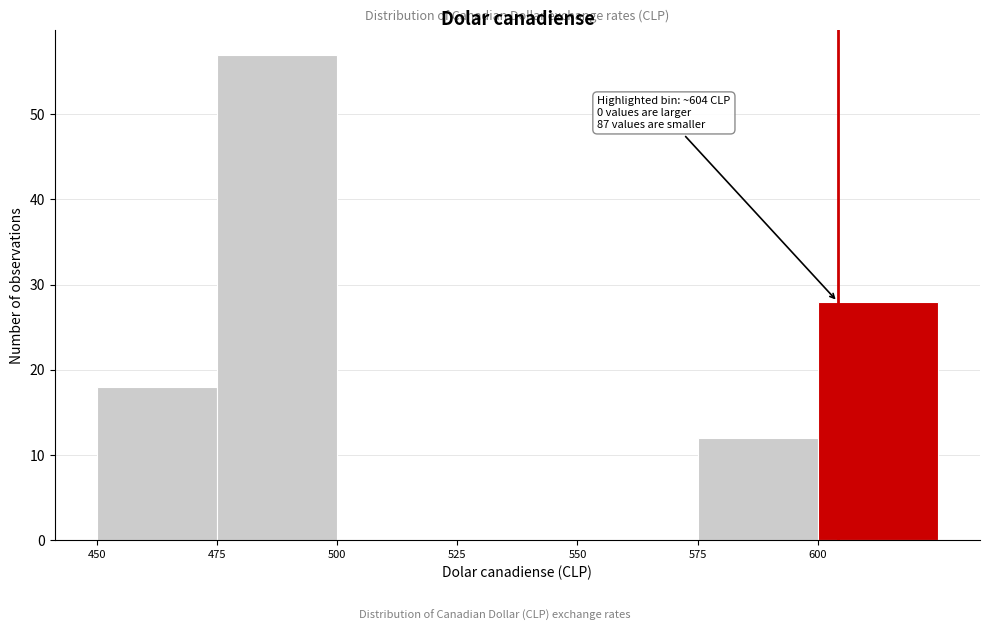

Which range on the x-axis has the tallest bar?

475 to 500